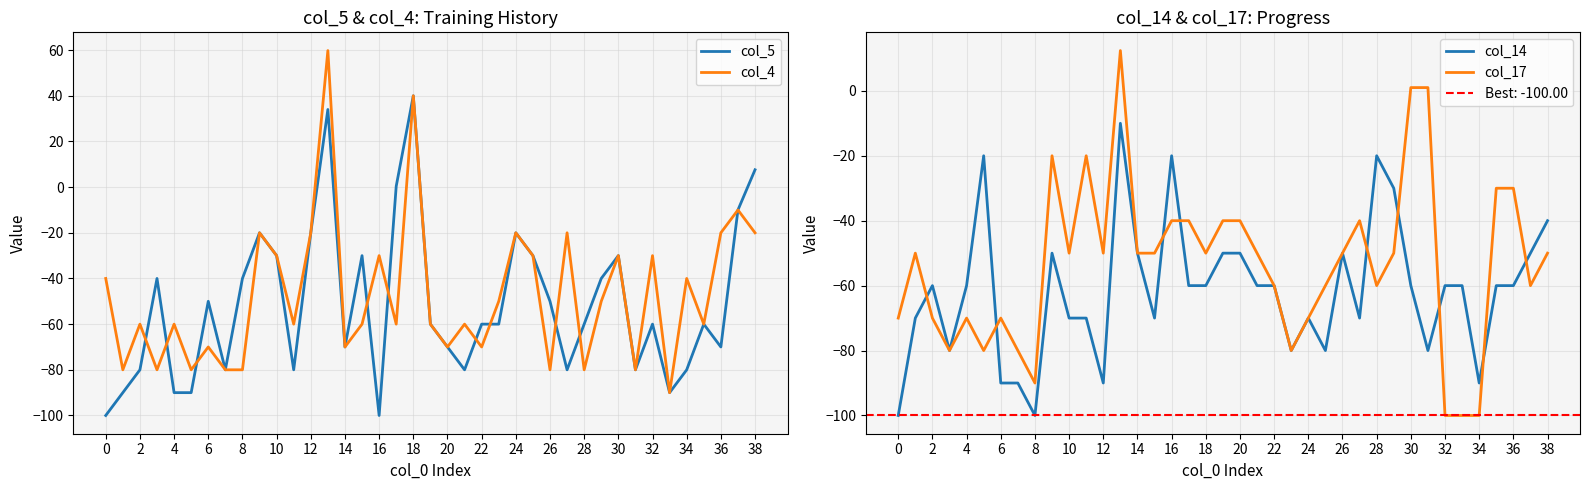

Which category has the highest value in the col_5 series?

18